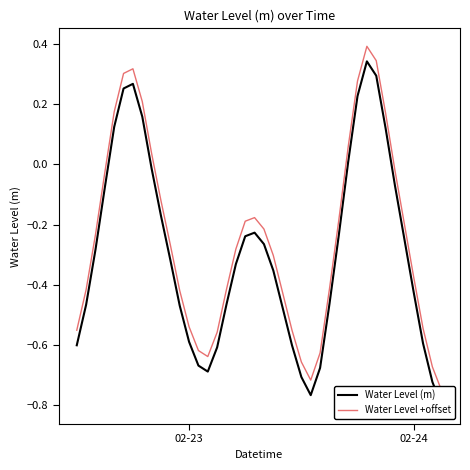

How many data points in Water Level (m) are above 0?

9